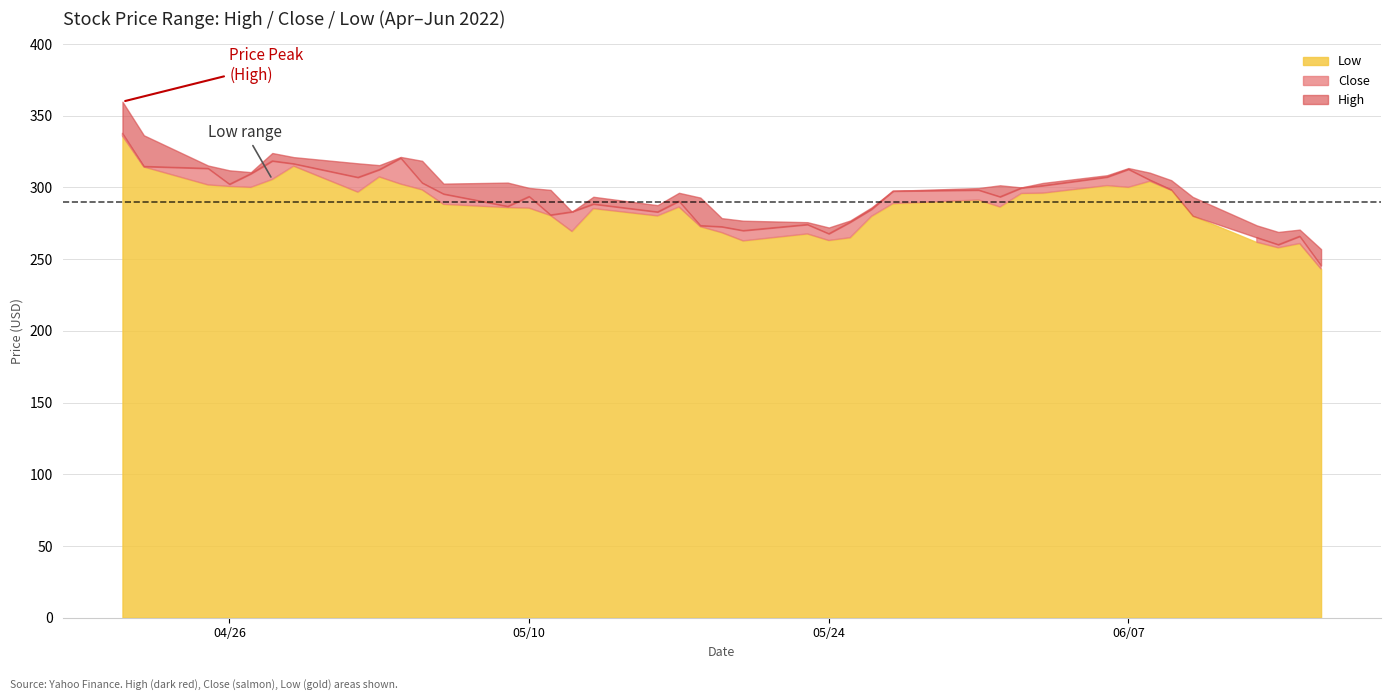

What is the difference between the highest and lowest values at 6?

6.2